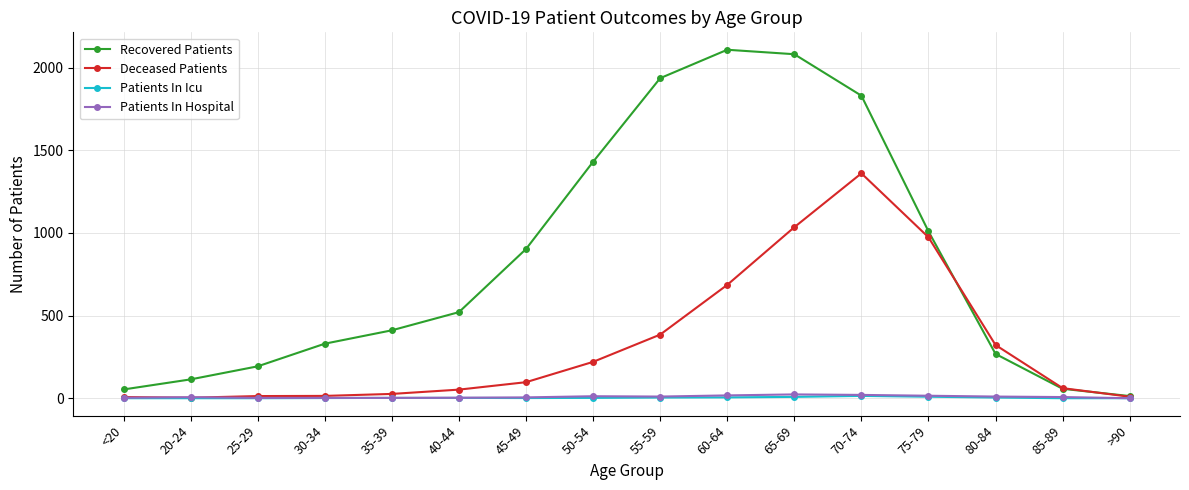

How many categories are shown in the chart?

16